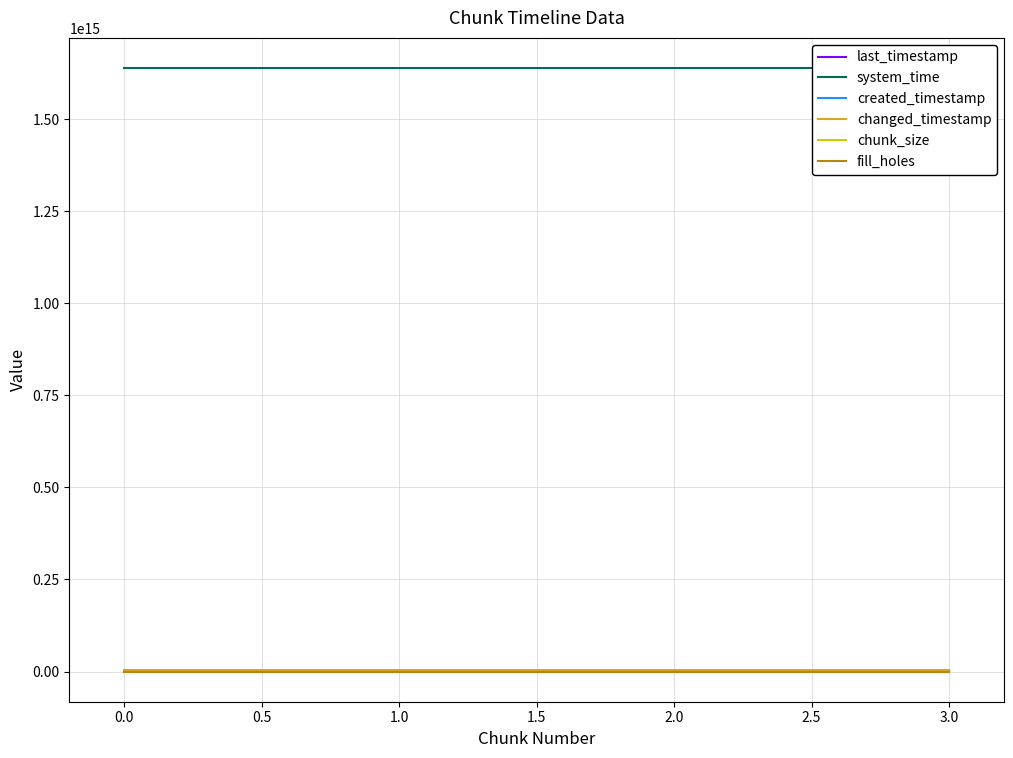

True or false: created_timestamp has a value of 2326527649556 at 1.0.

True